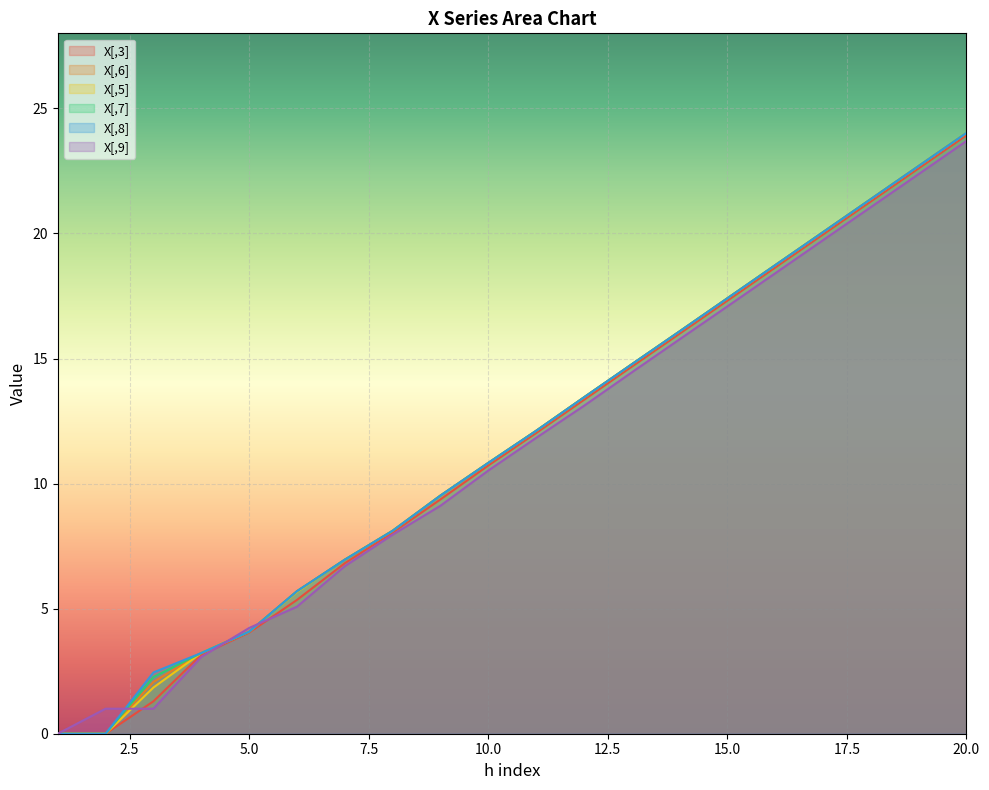

True or false: X[,3] has more than 2 interior local peaks.

False